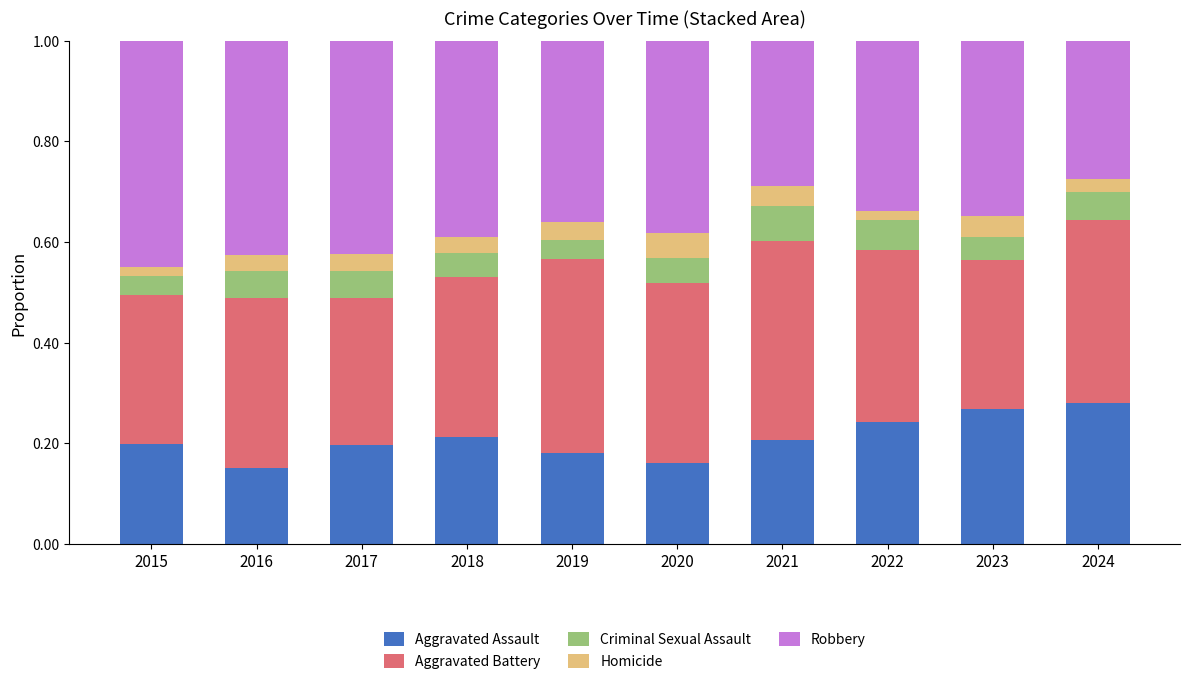

True or false: Aggravated Assault has a value of 0.0 at 2017.

False